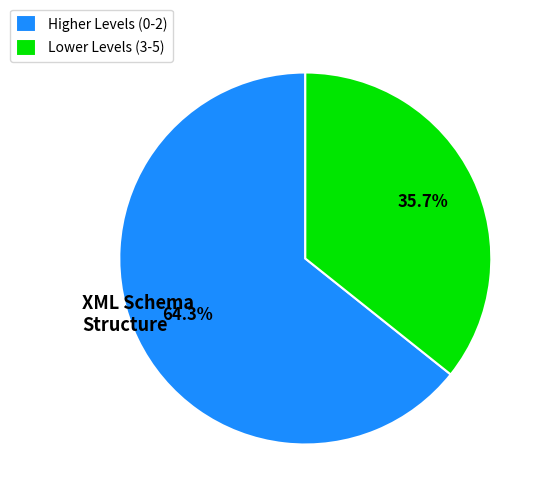

Is there a majority slice in this chart?

Yes